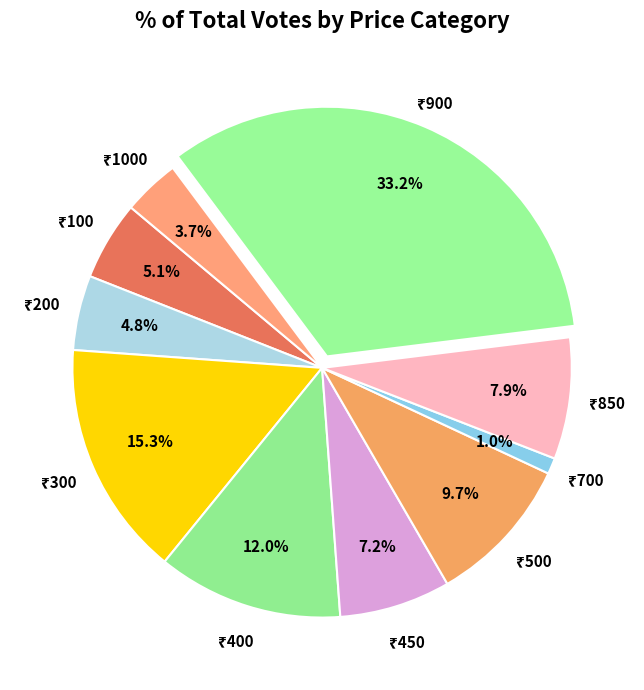

Rank the categories by value from lowest to highest.

700, 1000, 200, 100, 450, 850, 500, 400, 300, 900